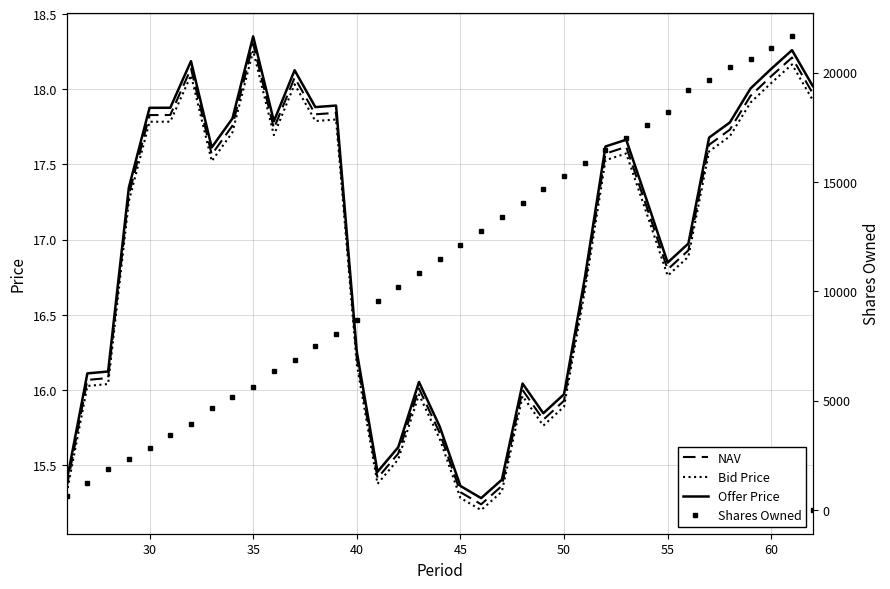

Does the chart have visible grid lines?

Yes